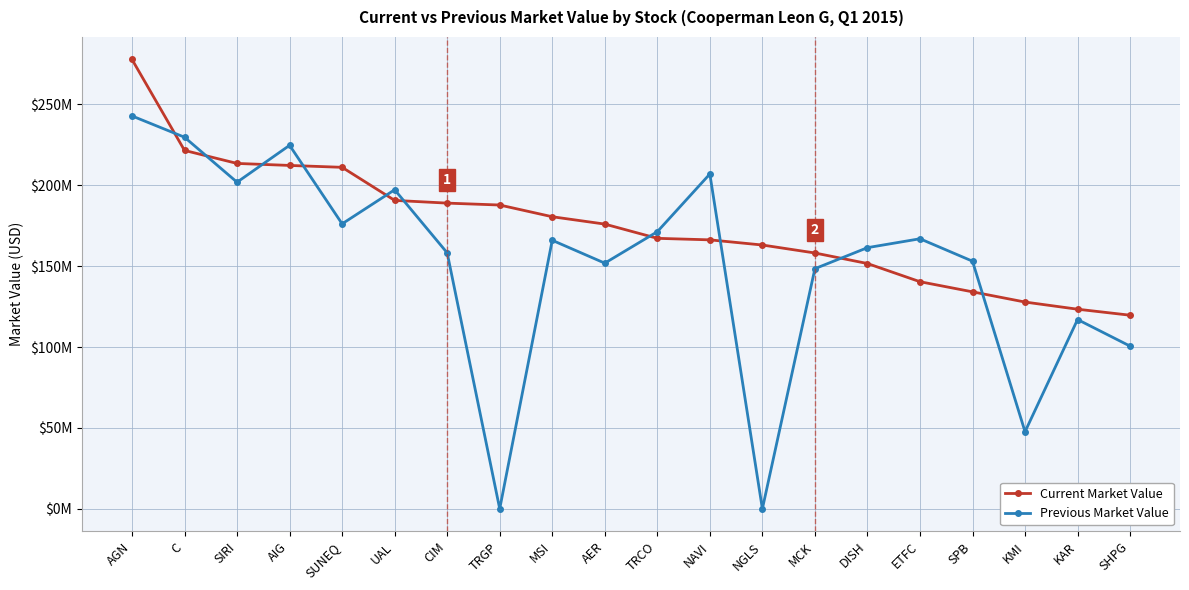

What is the value of the Previous Market Value point at the 18th from the left?

47.7